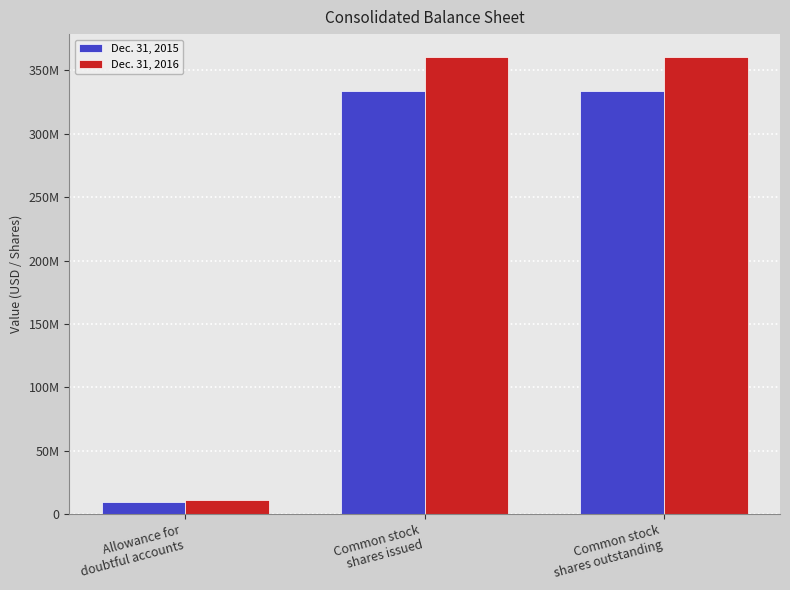

What are all the series names shown in the legend?

Dec. 31, 2015, Dec. 31, 2016